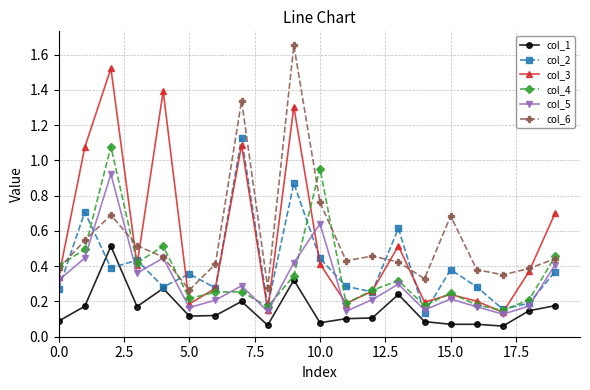

In col_5, how many points are lower than both neighbors (excluding endpoints)?

6